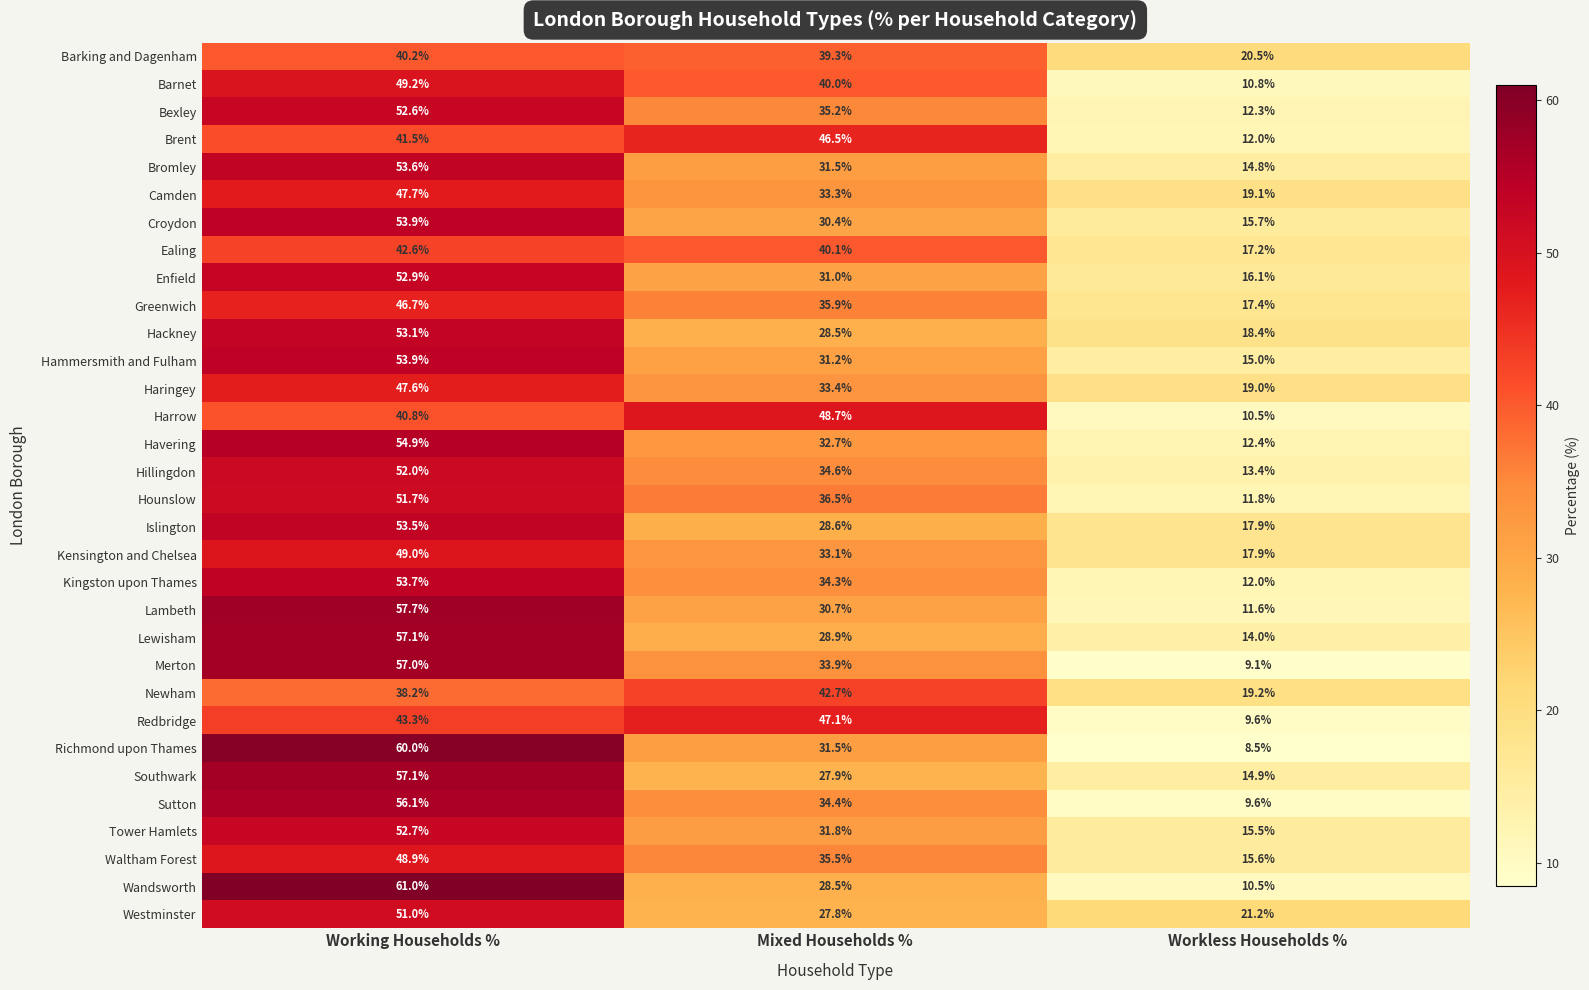

What is the difference between the Sutton values at Workless Households % and Working Households %?

46.5